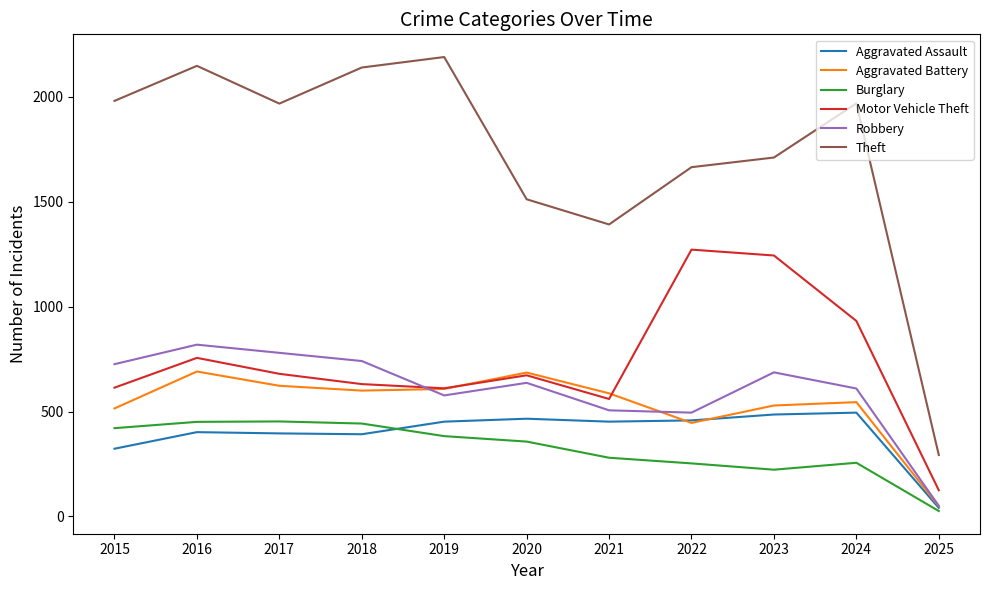

At which label does Motor Vehicle Theft first exceed 673?

2016